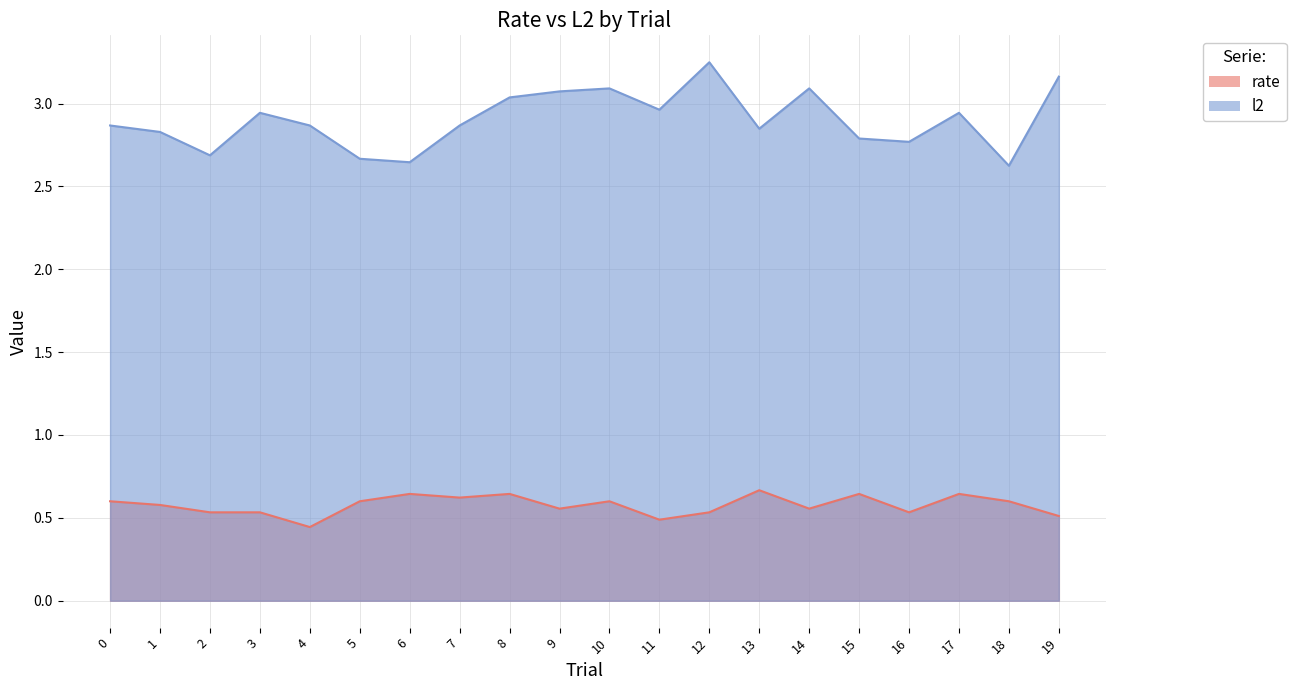

True or false: rate and l2 cross at least once.

False